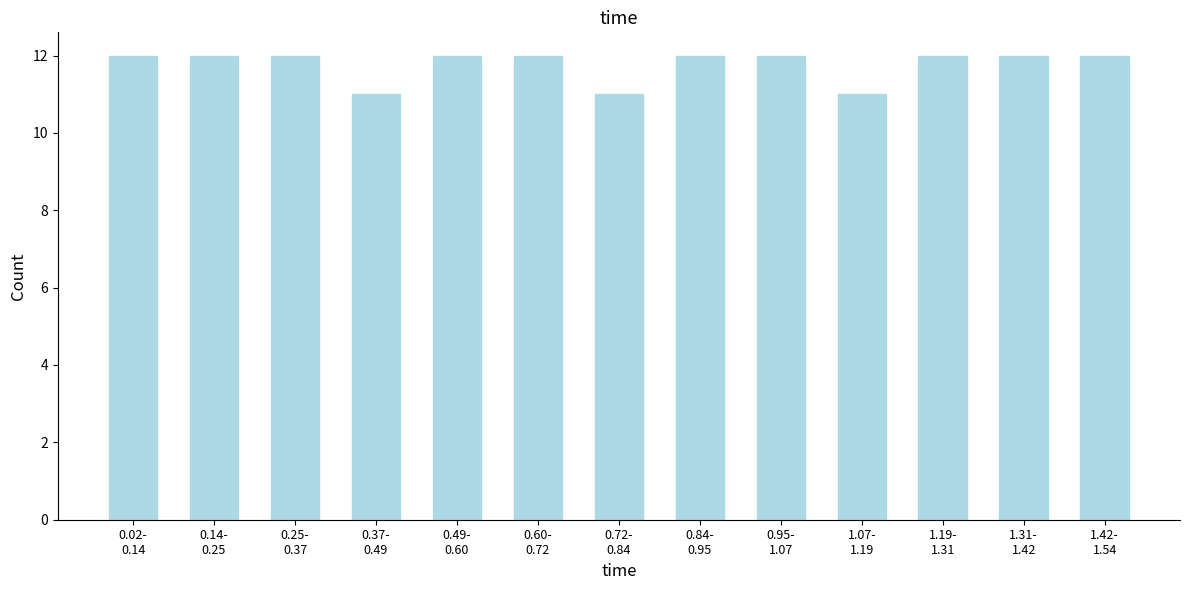

Reading right to left, list all the values displayed in this chart.

12	12	12	11	12	12	11	12	12	11	12	12	12